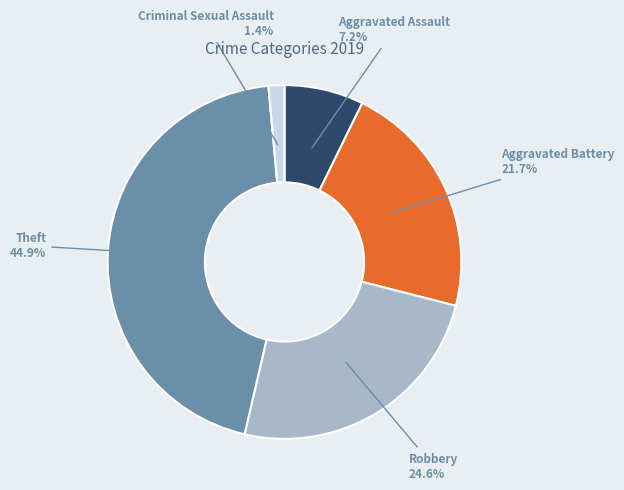

What is the smallest slice in the pie chart?

Criminal Sexual Assault